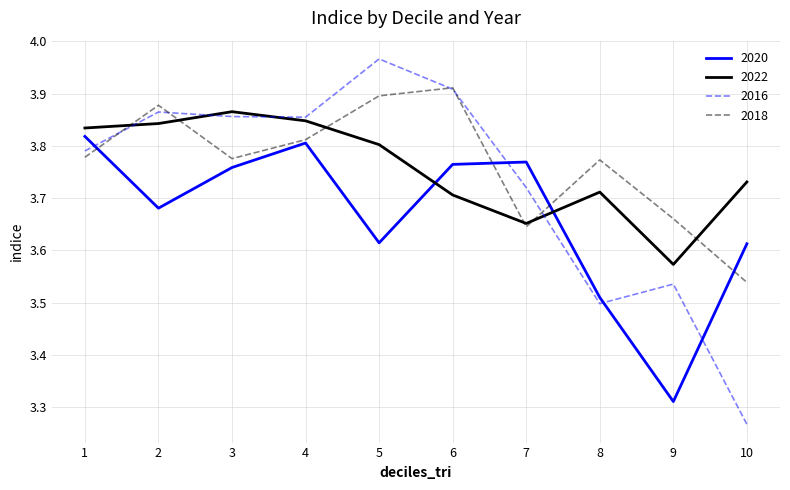

True or false: 2016 and 2020 intersect in this chart.

True